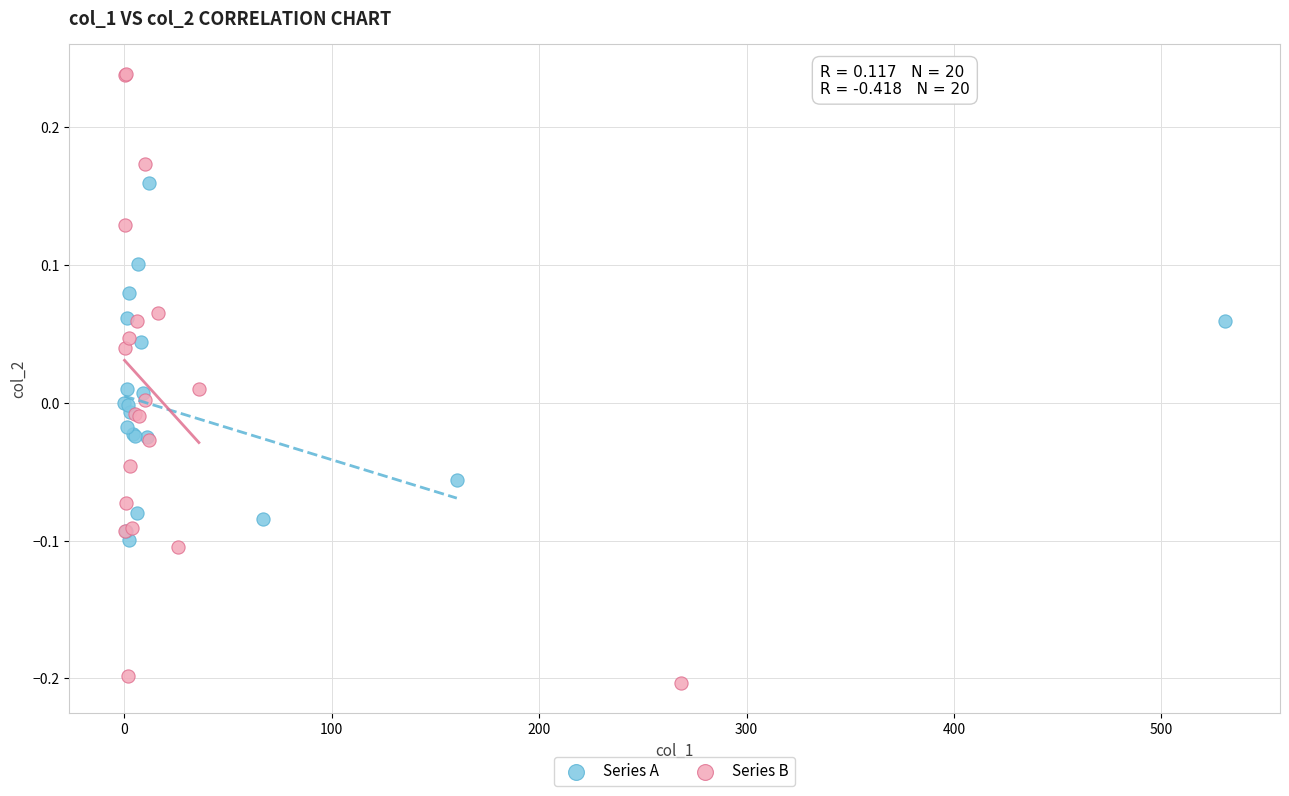

Which series has the widest spread of Y values?

Series B